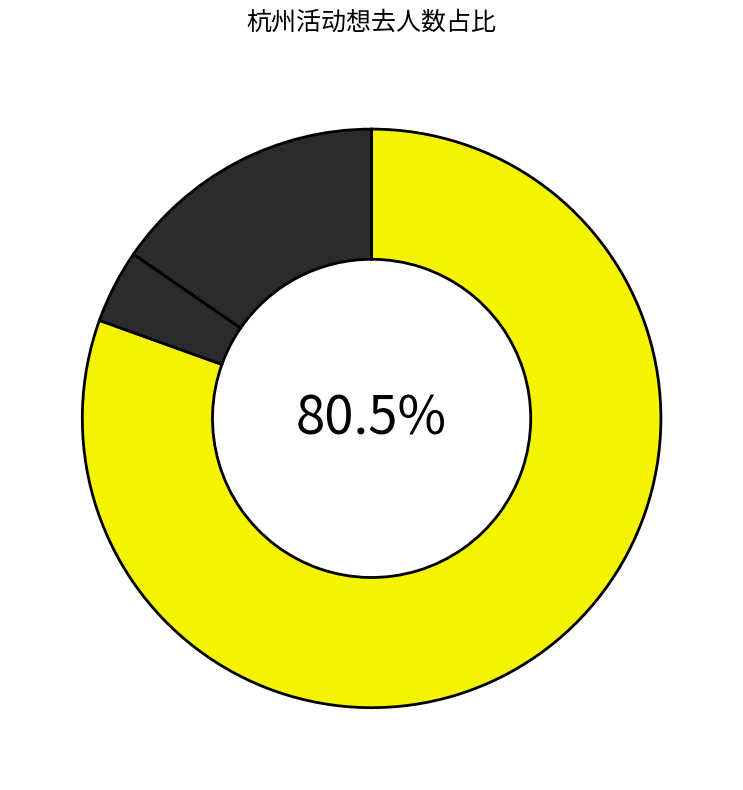

Which slice is the largest?

杭州·木灵动漫 某某主题餐厅